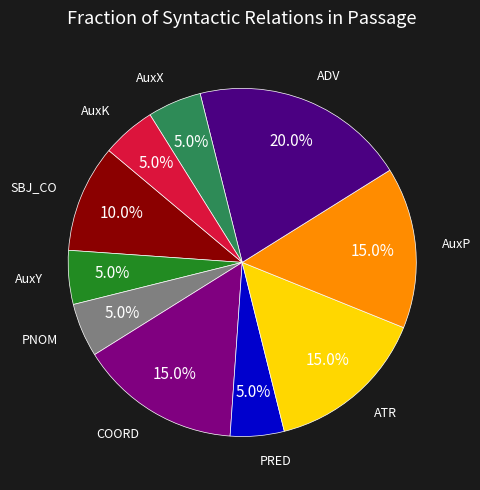

Is there a majority slice in this chart?

No